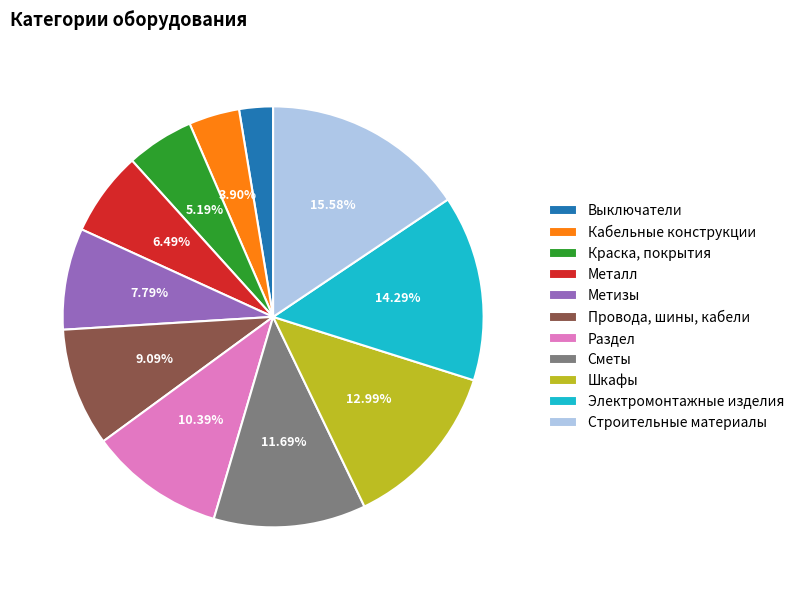

Is there any slice that represents more than half of the pie?

No